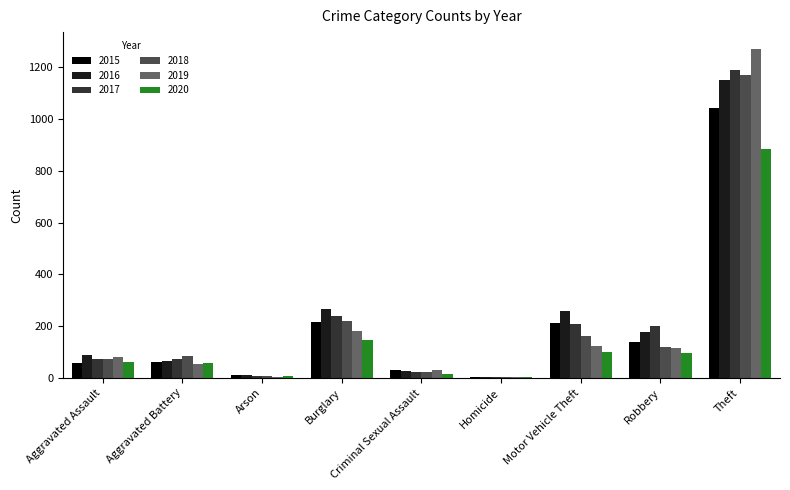

True or false: 2016 has a value of 178 at Robbery.

True